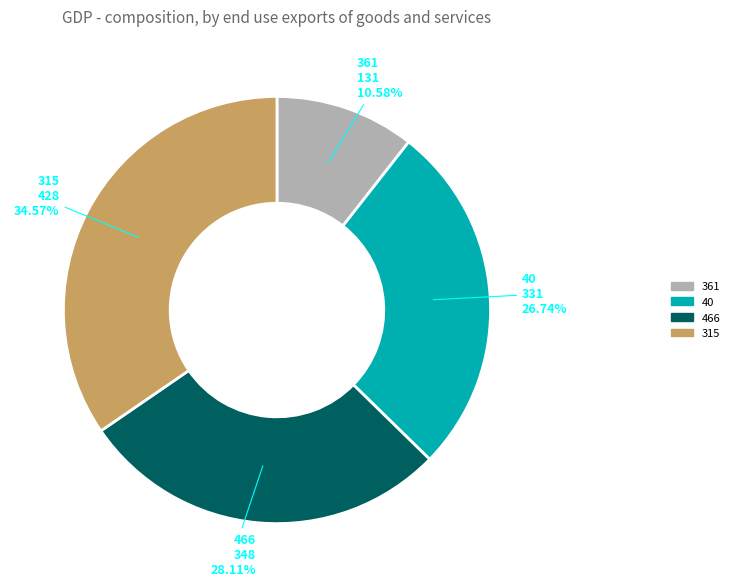

To the nearest percent, what is the difference between the 361 and 466 slice percentages?

18%